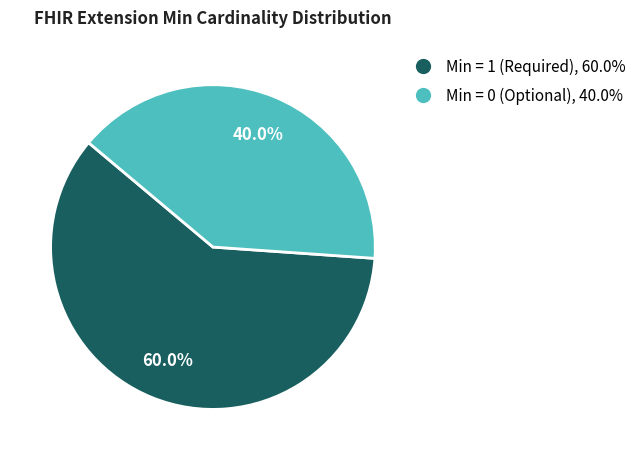

Is there any slice that represents more than half of the pie?

Yes